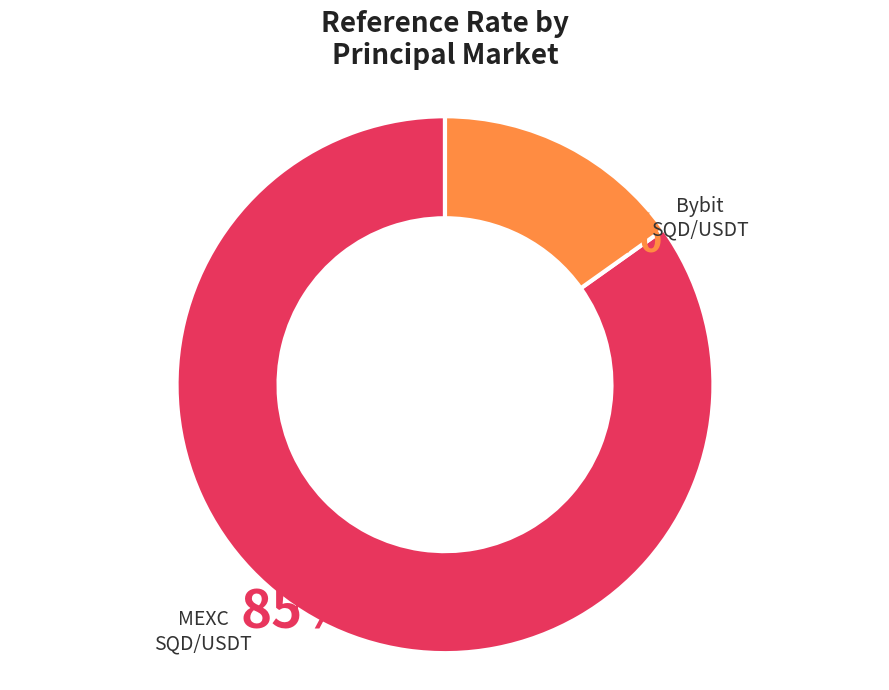

Does any single category account for the majority?

No